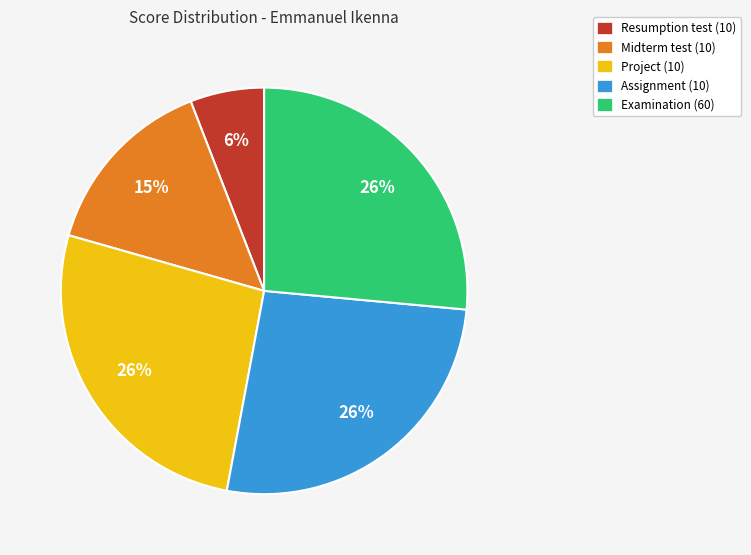

To the nearest percent, what is the combined percentage of Assignment (10) and Project (10)?

53%